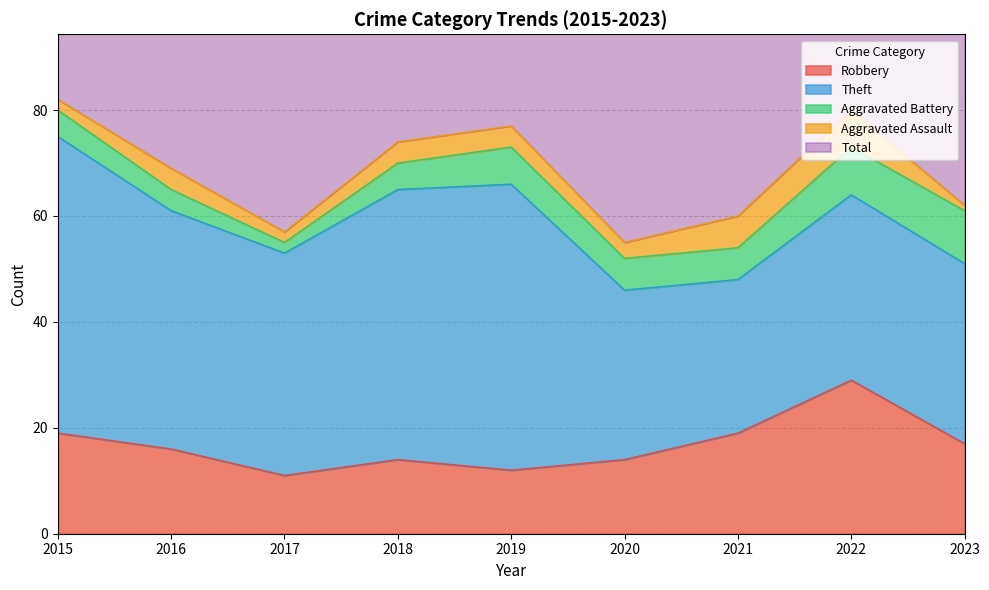

How many series are shown in this chart?

5